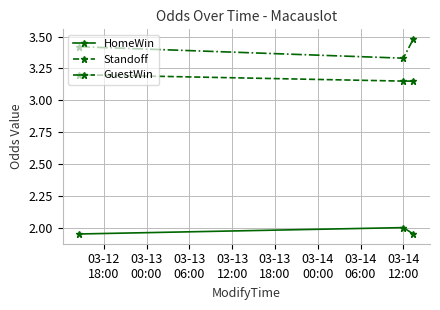

How many Standoff values are between 3 and 4?

3